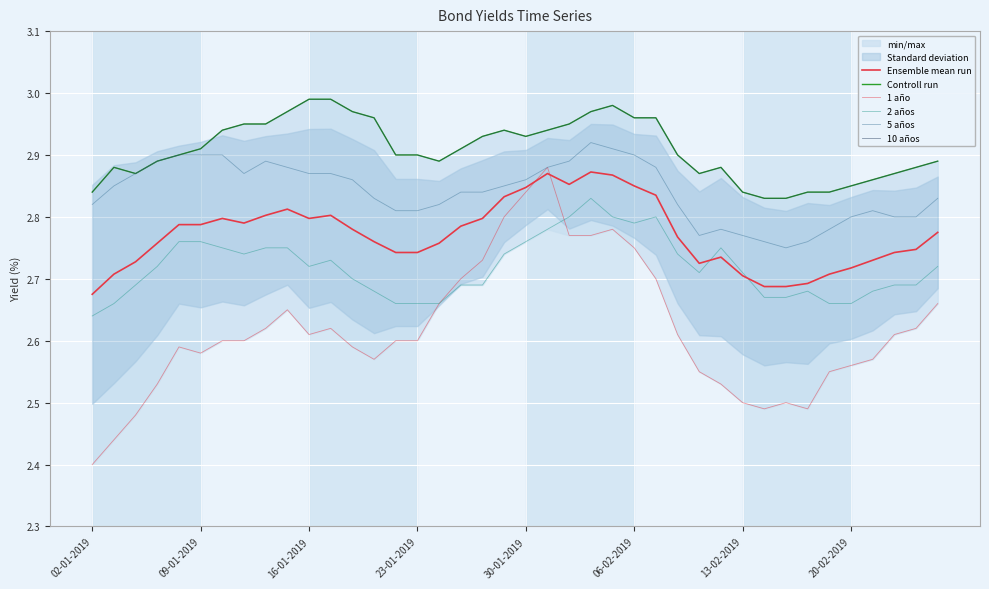

Which series changed the most between 30-01-2019 and 21?

1 año